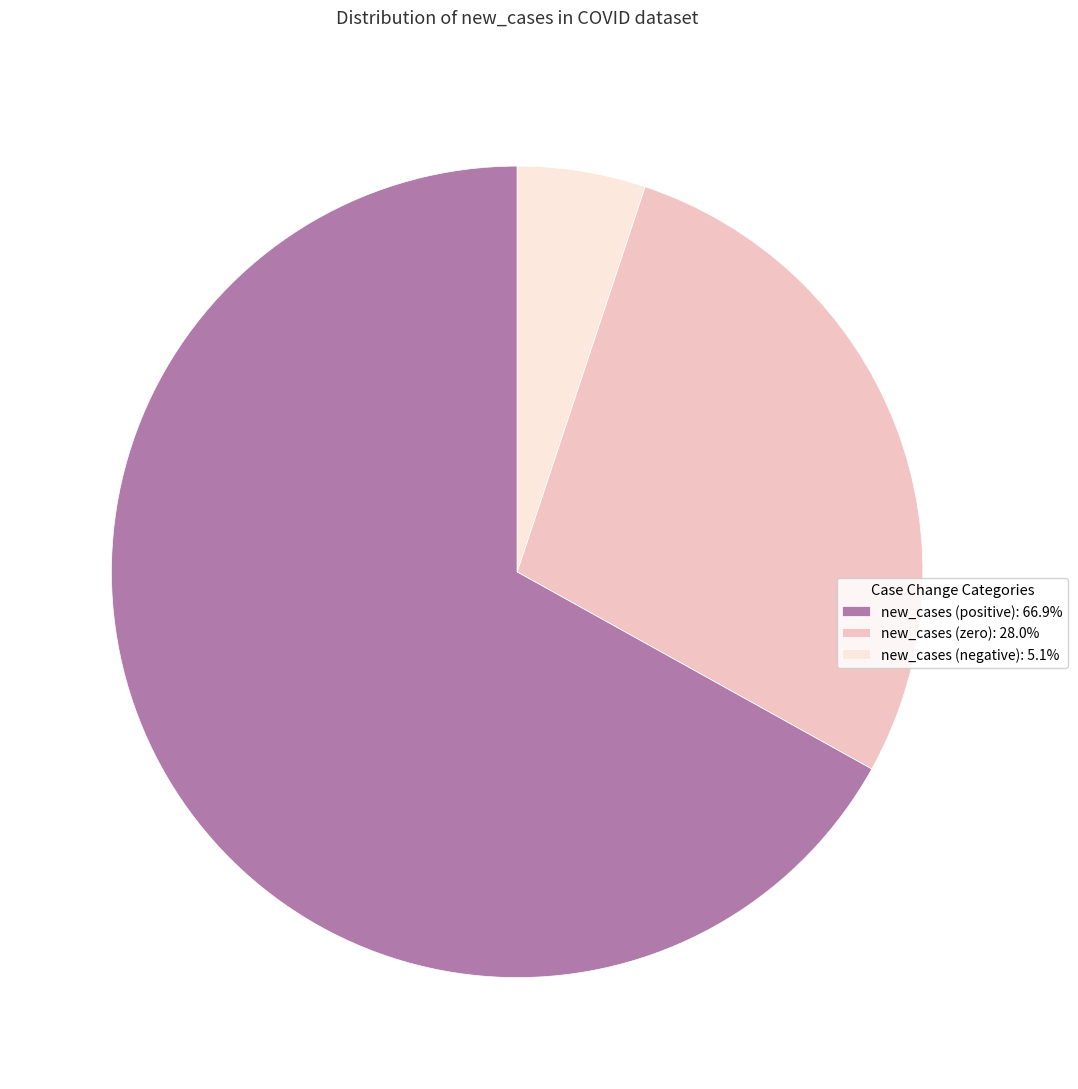

What is the ratio of the value at new_cases (positive): 66.9% to the value at new_cases (negative): 5.1%?

13.1